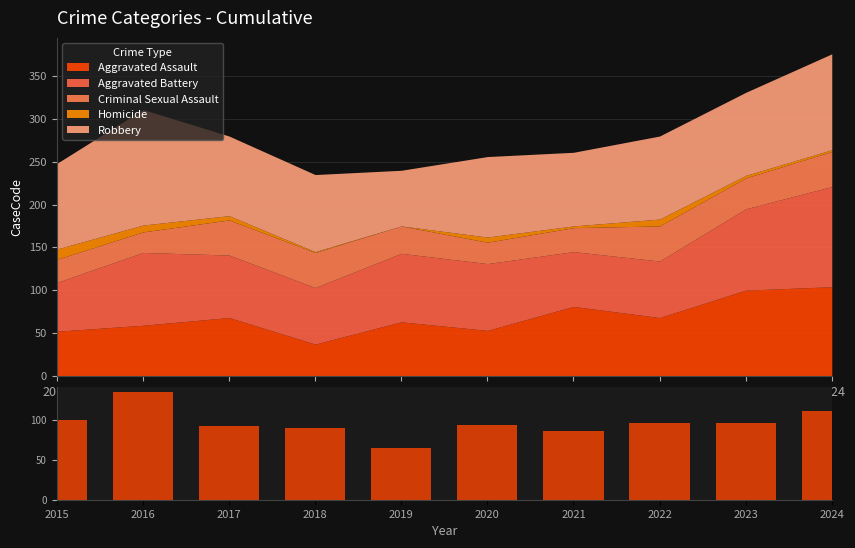

True or false: Aggravated Assault has a value of 104 at 2016.

False